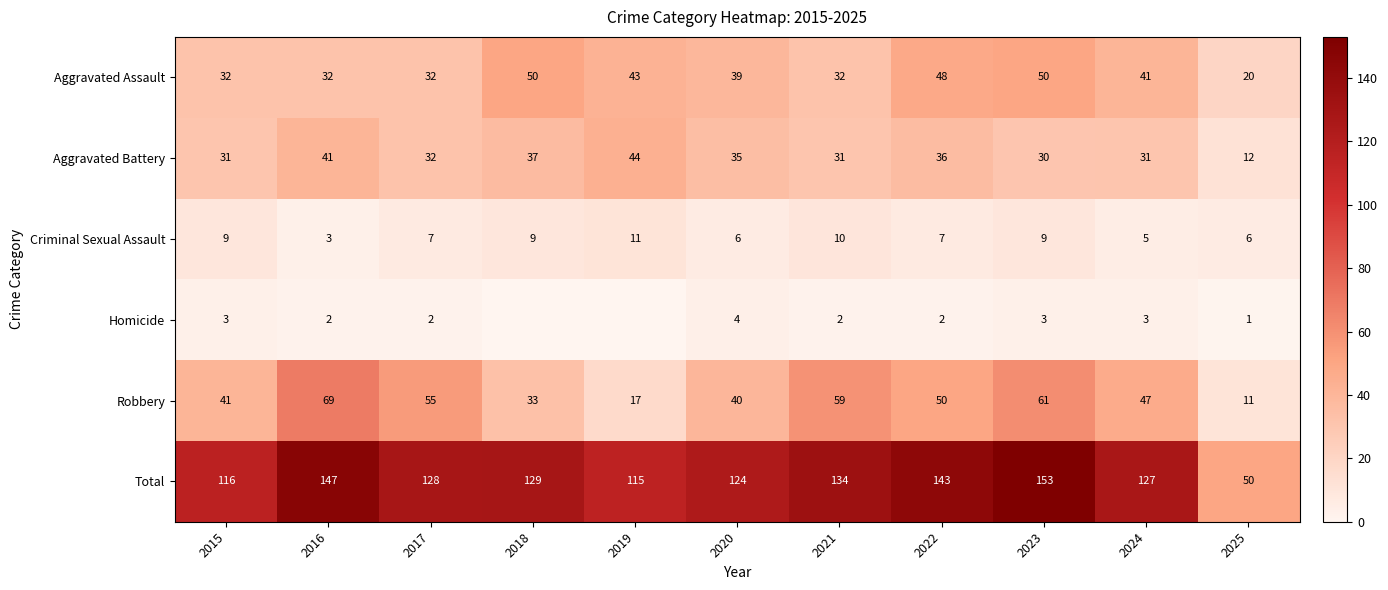

At which label does Aggravated Battery first exceed 32?

2016